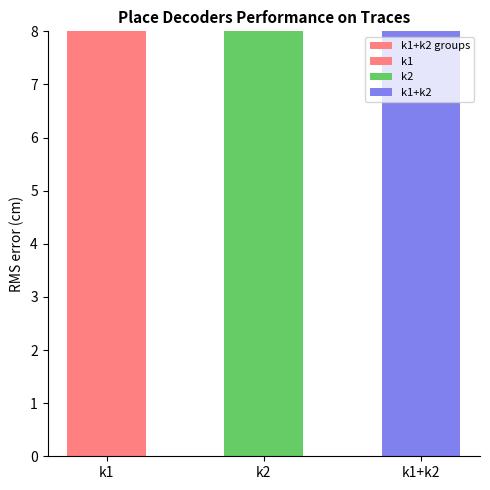

Reading left to right, list all the values displayed in this chart.

54	52	106